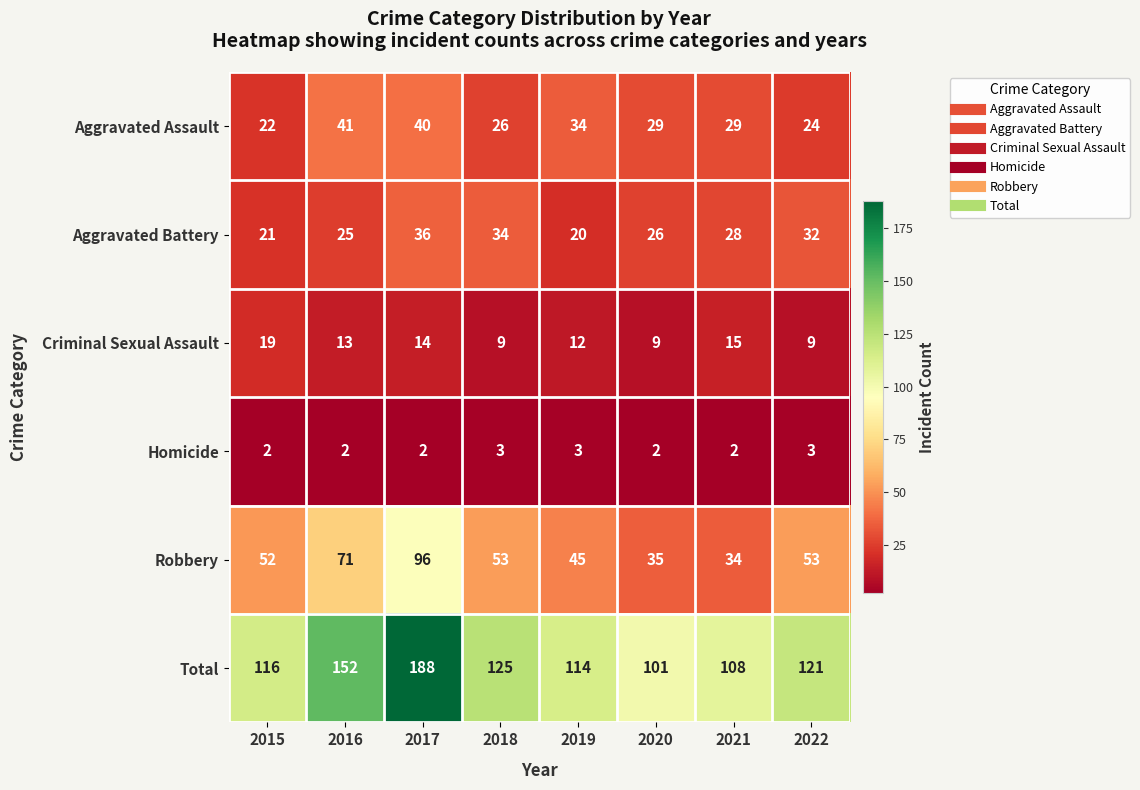

What is the sum of all Robbery values?

439